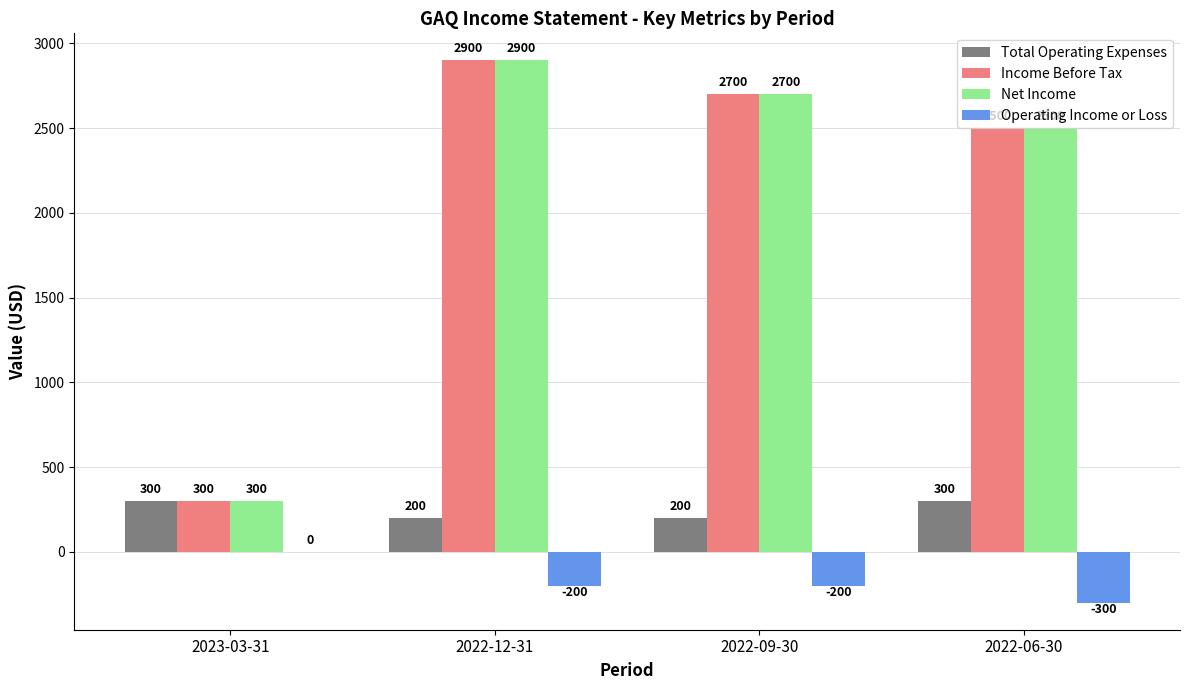

At which category is the sum across all series the highest?

2022-12-31